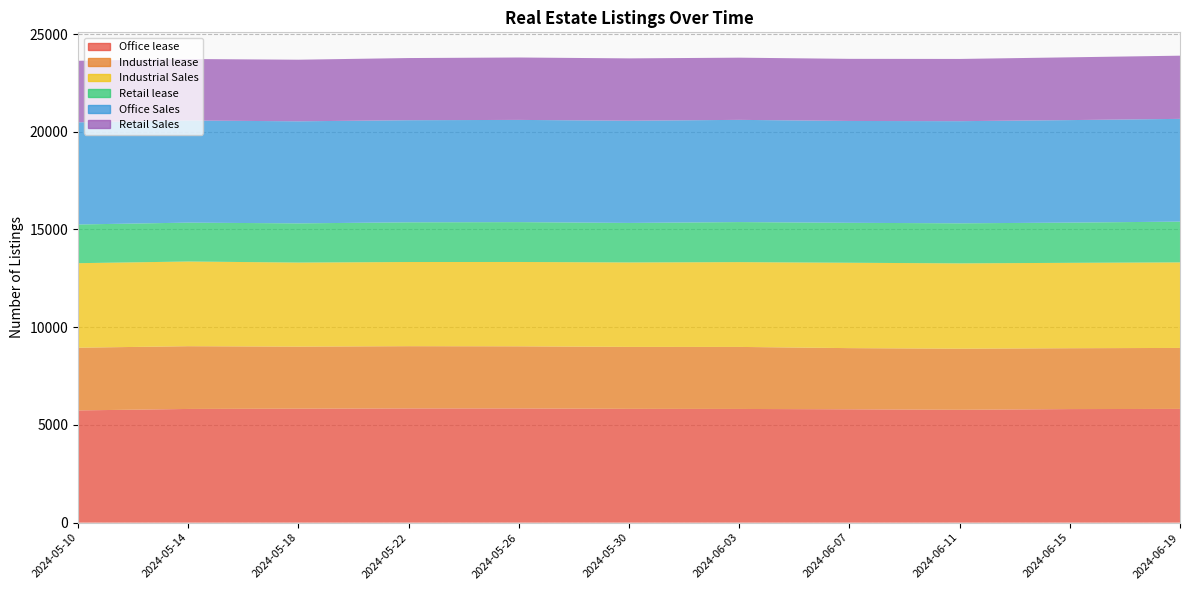

Reading left to right, extract all data points from this chart.

Office lease: 2024-05-10=5742	2024-05-14=5817	2024-05-18=5831	2024-05-22=5843	2024-05-26=5843	2024-05-30=5822	2024-06-03=5817	2024-06-07=5799	2024-06-11=5774	2024-06-15=5810	2024-06-19=5819
Industrial lease: 2024-05-10=3209	2024-05-14=3210	2024-05-18=3175	2024-05-22=3185	2024-05-26=3178	2024-05-30=3170	2024-06-03=3174	2024-06-07=3130	2024-06-11=3125	2024-06-15=3114	2024-06-19=3120
Industrial Sales: 2024-05-10=4324	2024-05-14=4334	2024-05-18=4301	2024-05-22=4307	2024-05-26=4316	2024-05-30=4321	2024-06-03=4338	2024-06-07=4368	2024-06-11=4367	2024-06-15=4369	2024-06-19=4377
Retail lease: 2024-05-10=1980	2024-05-14=1989	2024-05-18=2005	2024-05-22=2031	2024-05-26=2039	2024-05-30=2022	2024-06-03=2049	2024-06-07=2044	2024-06-11=2049	2024-06-15=2058	2024-06-19=2086
Office Sales: 2024-05-10=5227	2024-05-14=5226	2024-05-18=5222	2024-05-22=5224	2024-05-26=5230	2024-05-30=5229	2024-06-03=5230	2024-06-07=5211	2024-06-11=5226	2024-06-15=5245	2024-06-19=5257
Retail Sales: 2024-05-10=3149	2024-05-14=3146	2024-05-18=3152	2024-05-22=3181	2024-05-26=3193	2024-05-30=3190	2024-06-03=3182	2024-06-07=3178	2024-06-11=3184	2024-06-15=3212	2024-06-19=3233